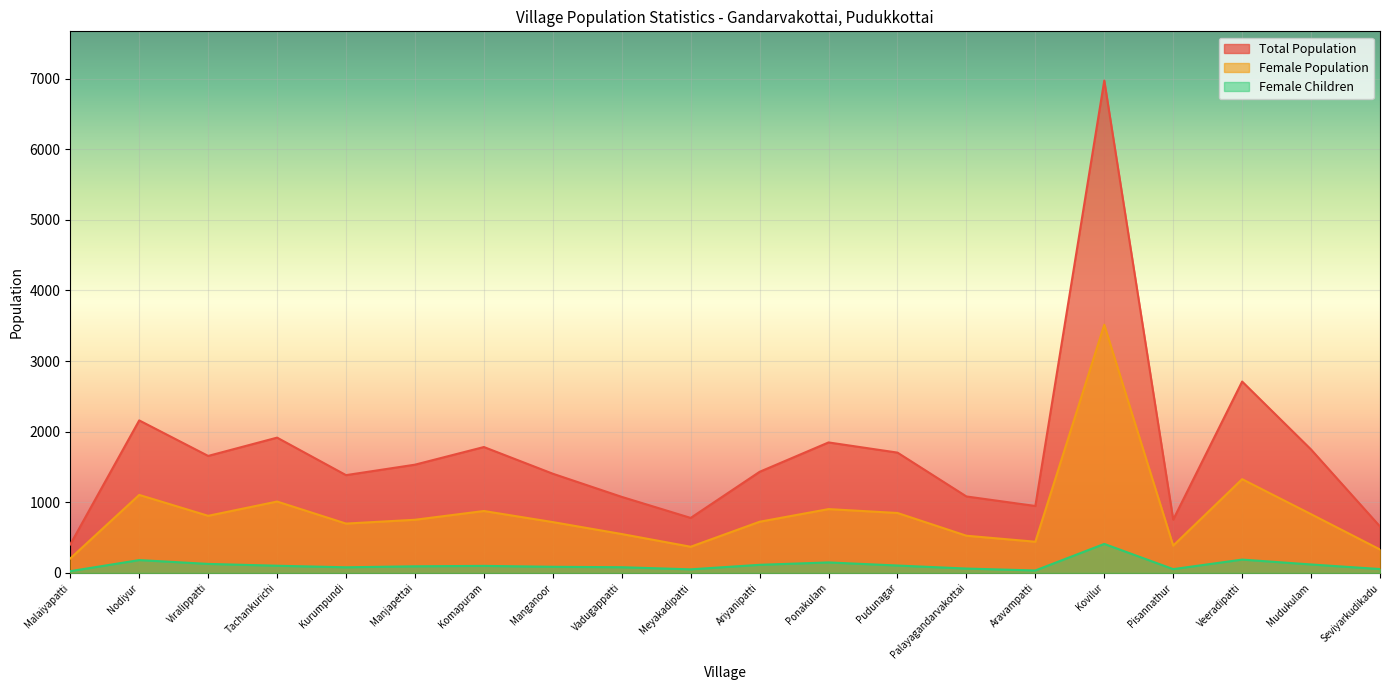

List the series in order of their overall mean, highest first.

Total Population, Female Population, Female Children